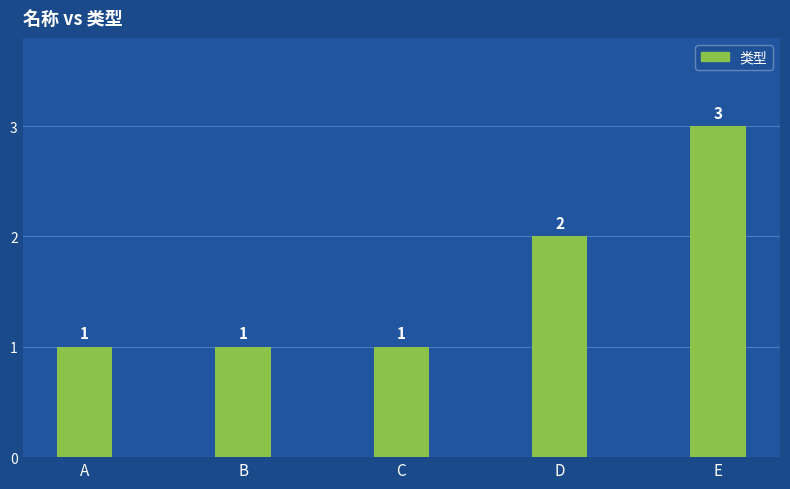

What is the ratio of the value at E to the value at A?

3.0